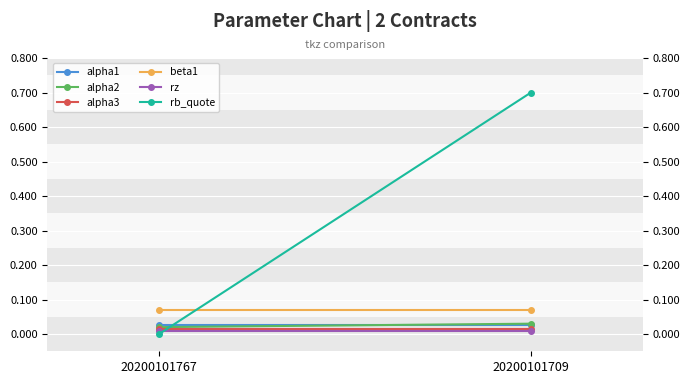

Is it true that rb_quote equals -0.5 at 20200101767?

False